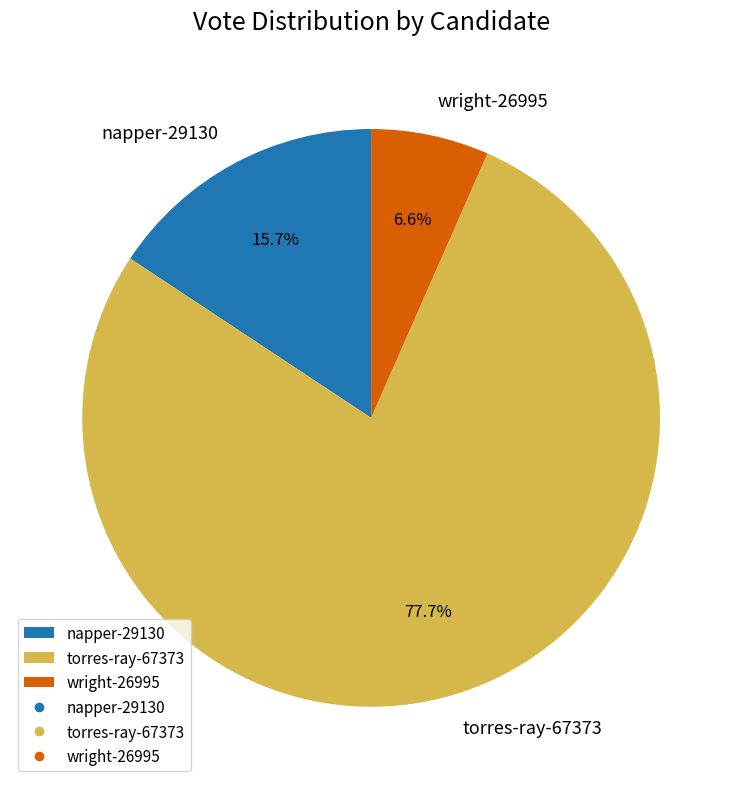

How many slices are in this pie chart?

3